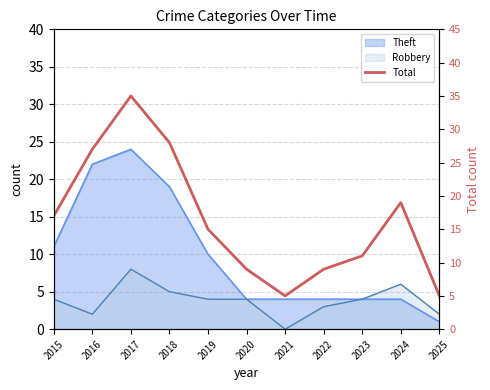

How many interior local peaks (higher than both neighbors) does the data have?

2